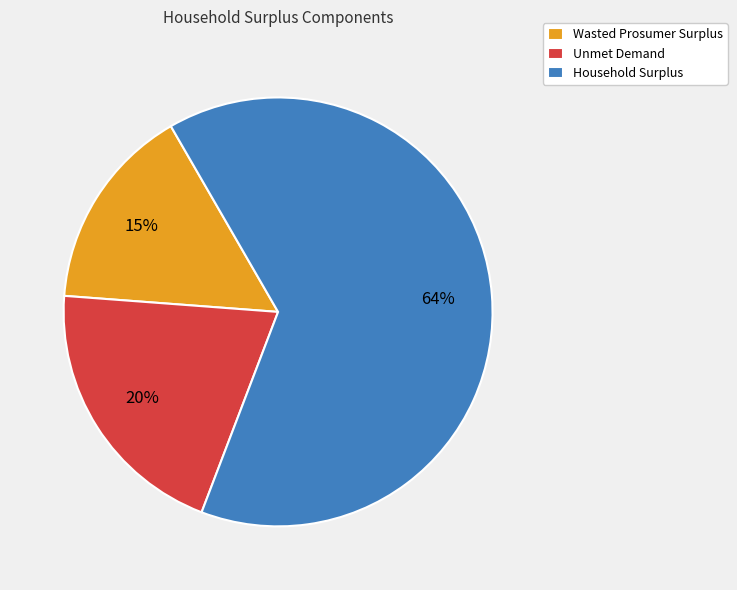

To the nearest percent, what is the difference between the largest and smallest slice percentages?

49%